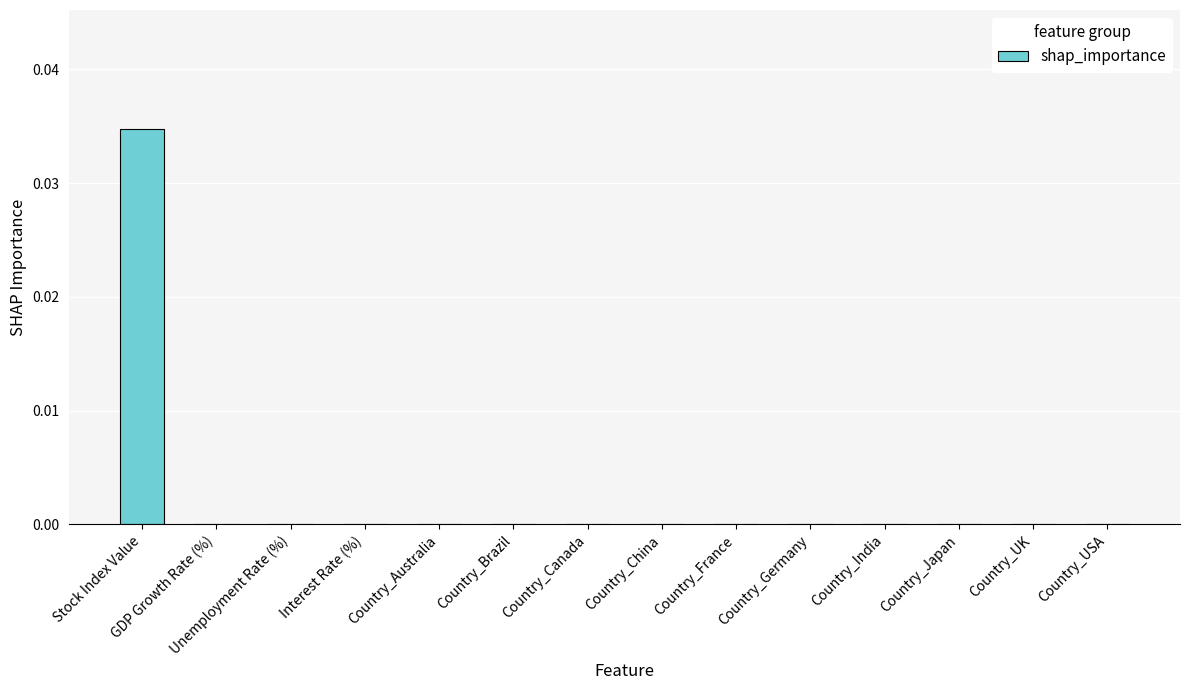

Which label corresponds to the largest value in the chart?

Stock Index Value